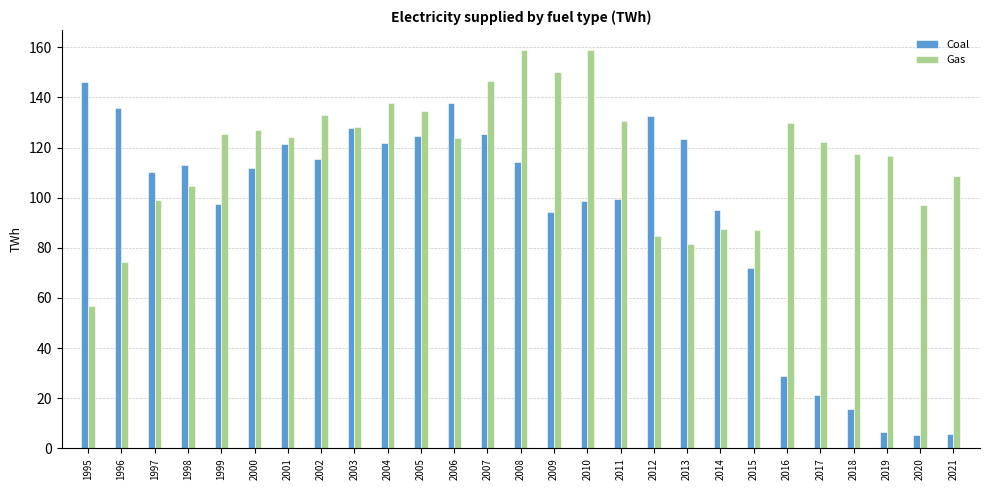

How many bars are there in each group?

2